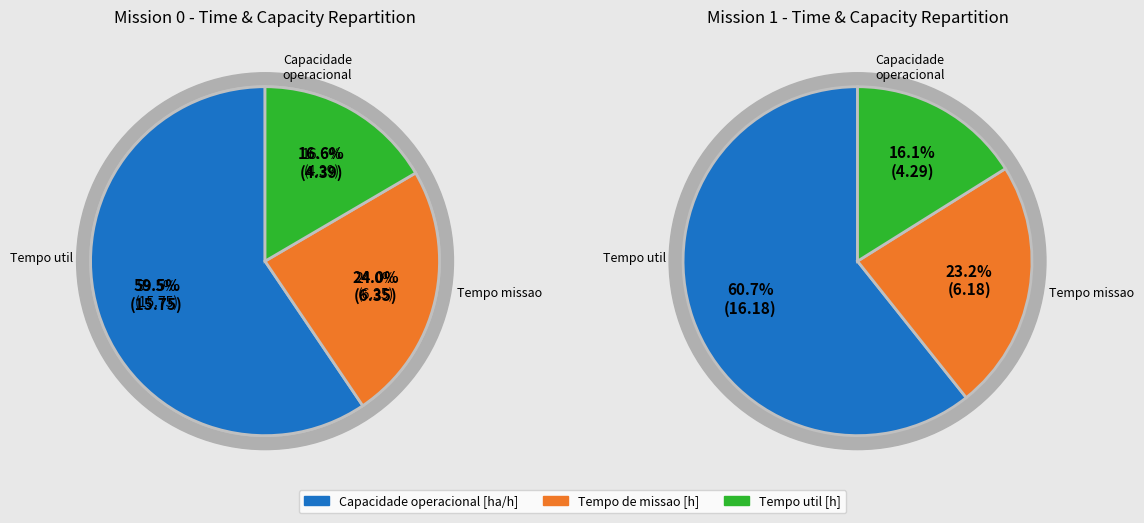

Is it true that 6 is 11% of the pie?

False